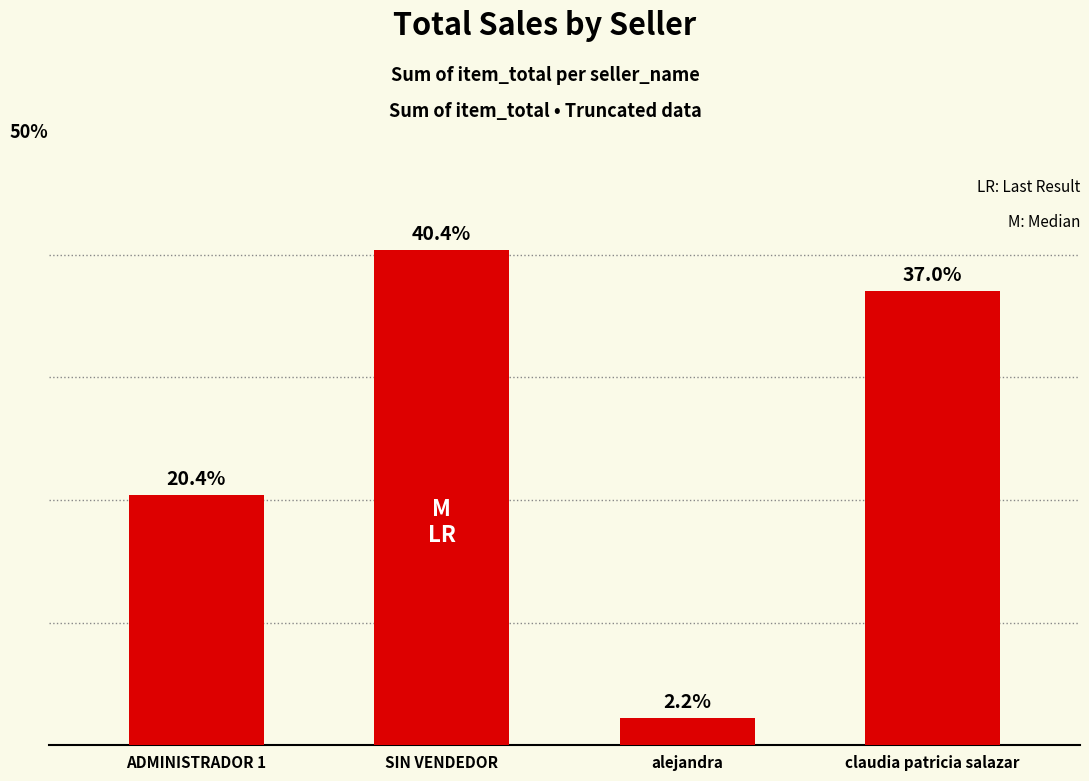

What is the label of the 1st bar from the left?

ADMINISTRADOR 1